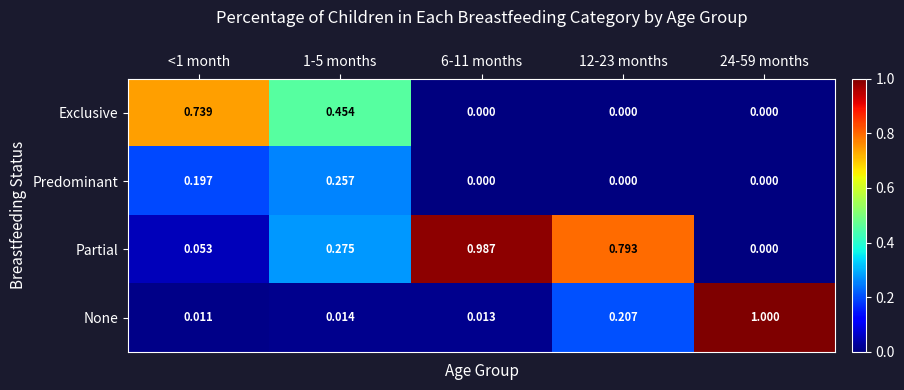

List the series in order of their peak value, highest first.

None, Partial, Exclusive, Predominant